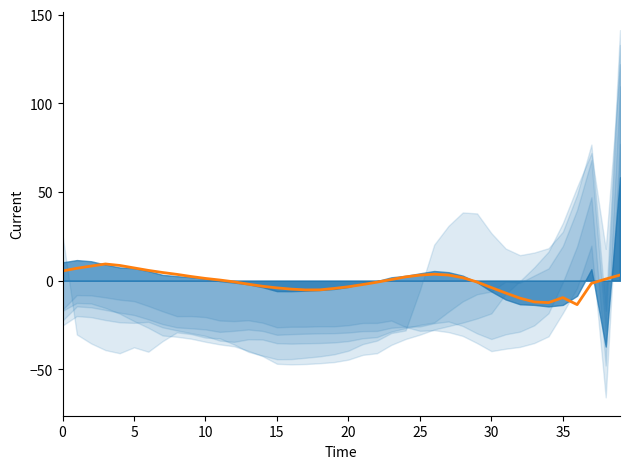

How many data points are less than 0?

20